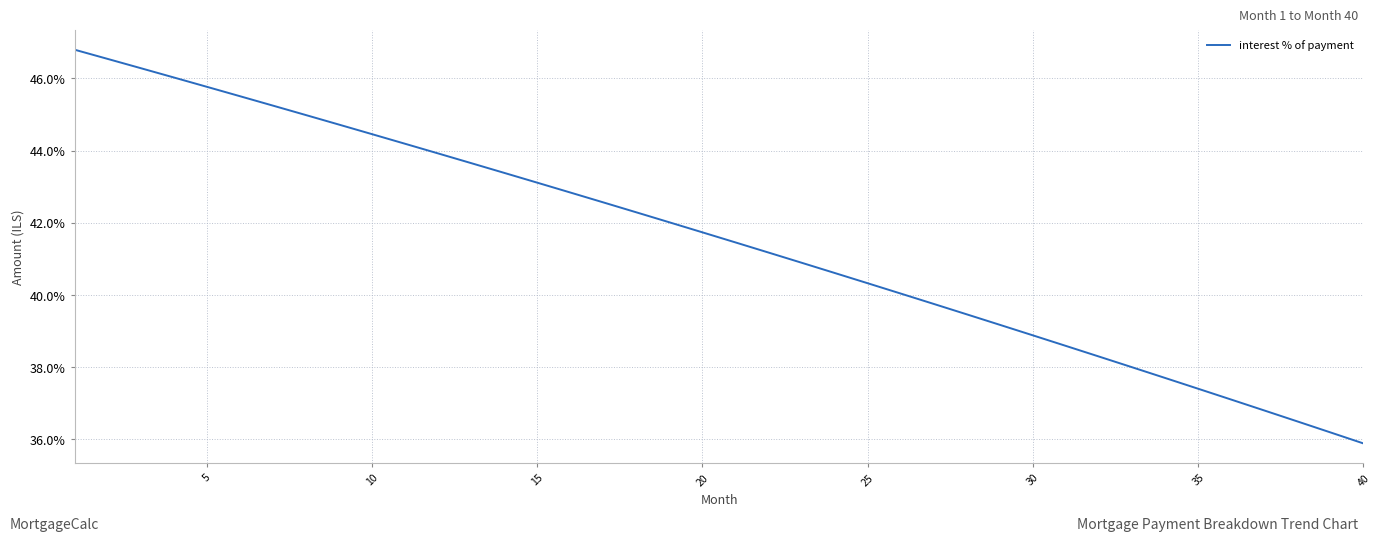

What is the difference between the second highest and second lowest values?

10.3